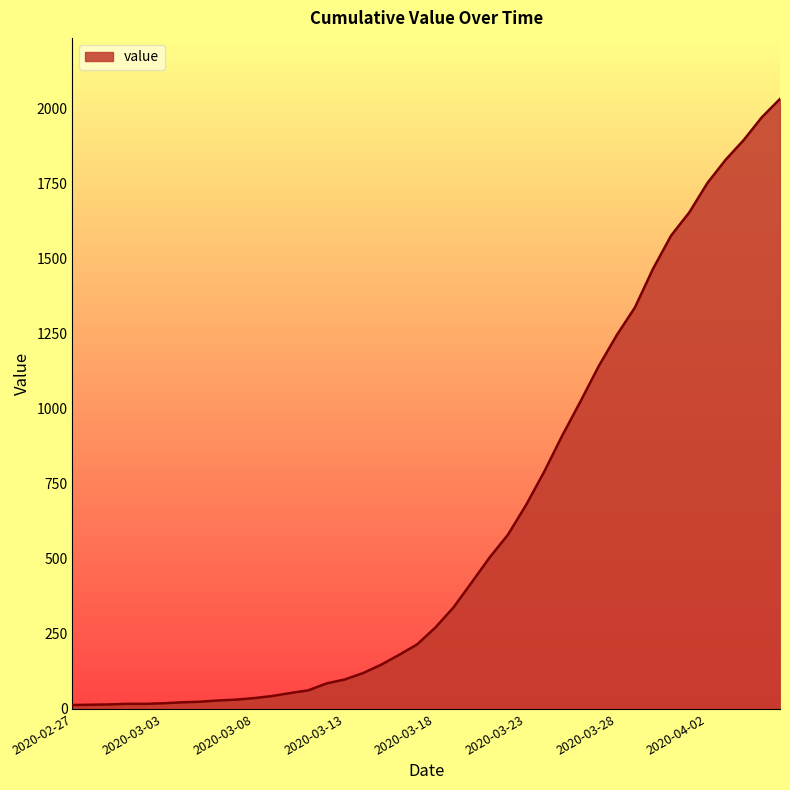

What is the greatest value displayed?

2032